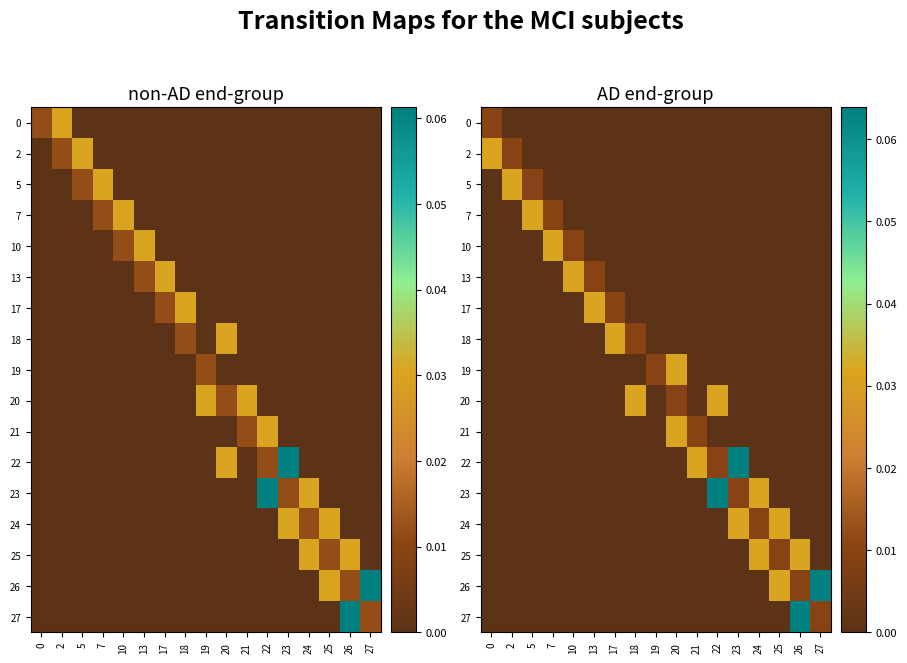

Is it true that 25 equals 0.0 at 17?

True